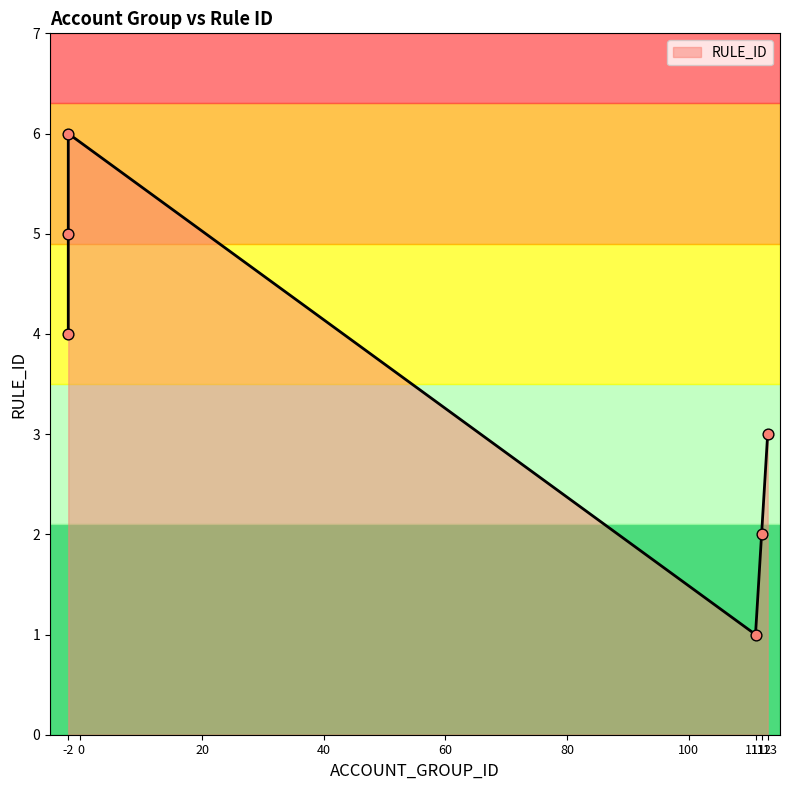

What is the ratio of the value at -2 to the value at 112?

2.0